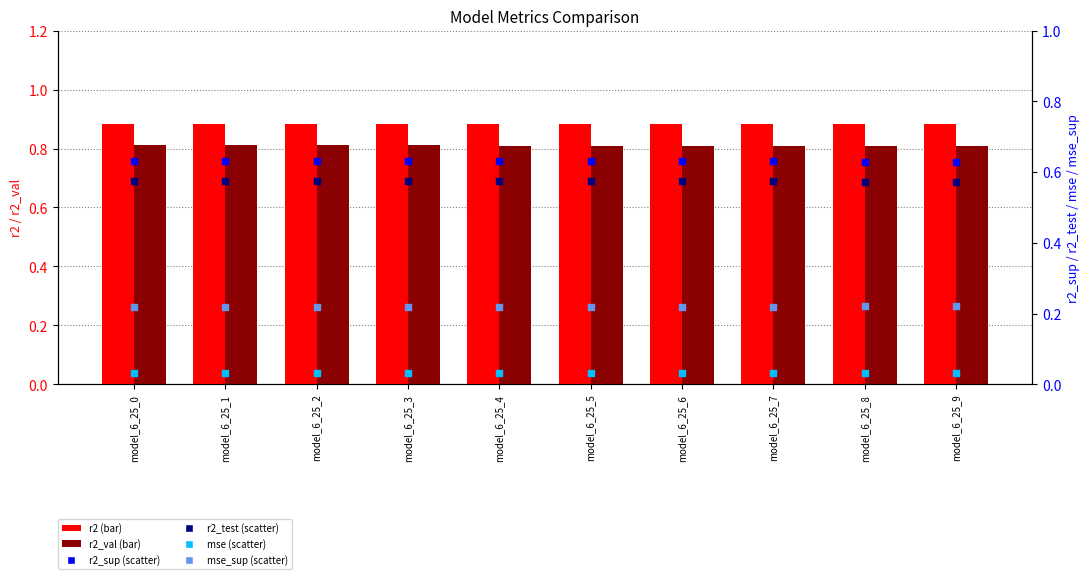

At how many categories does at least one series exceed 0?

10